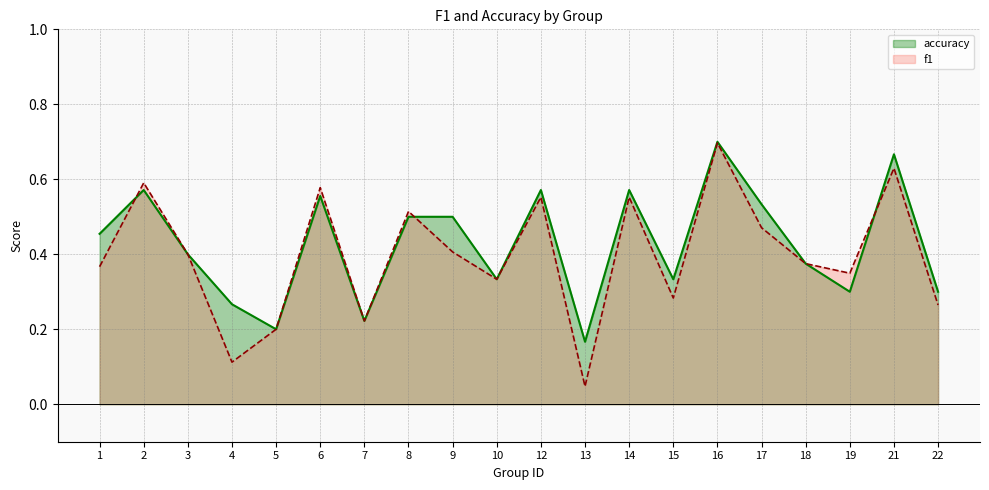

How many interior local valleys does the accuracy series have?

6